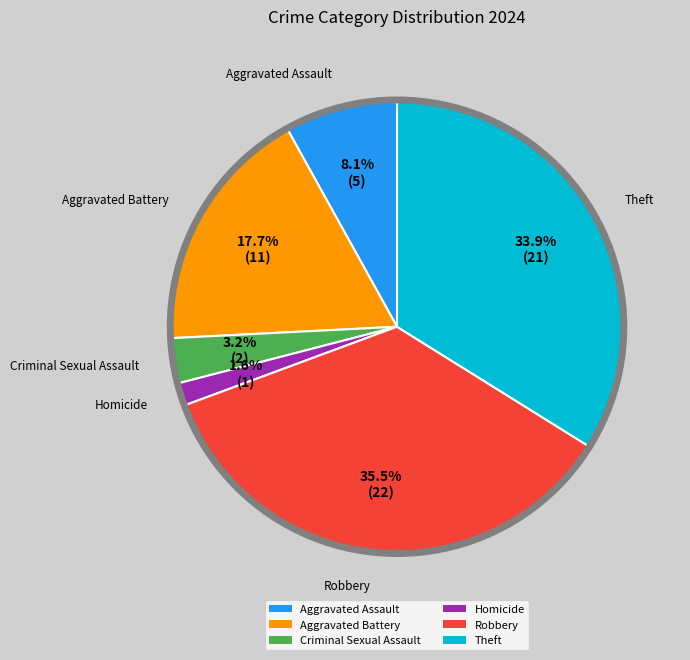

What percentage is the Aggravated Assault slice, to the nearest percent?

8%